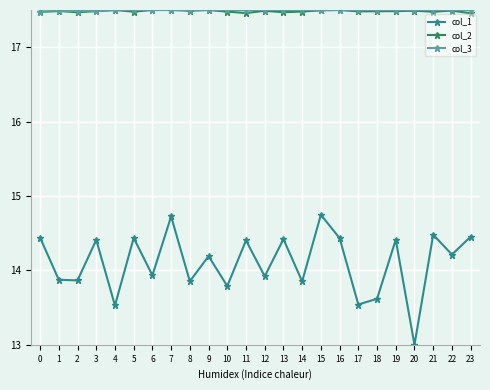

Is the value of col_1 at 21 greater than the value of col_3 at 6?

No